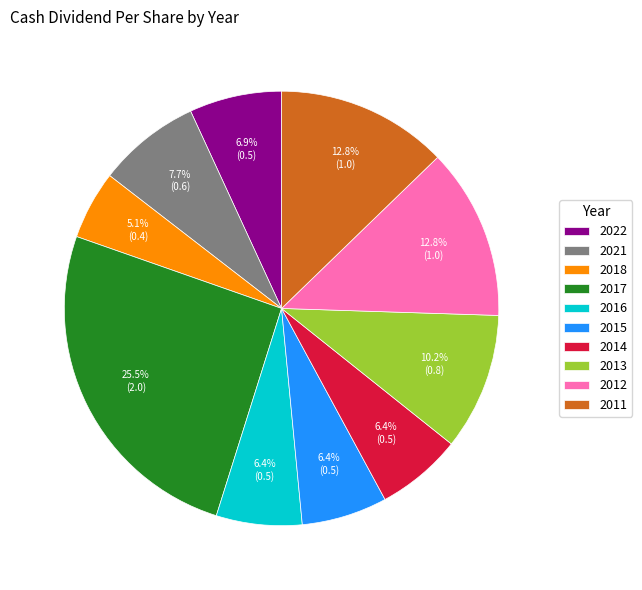

How many slices are in this pie chart?

10